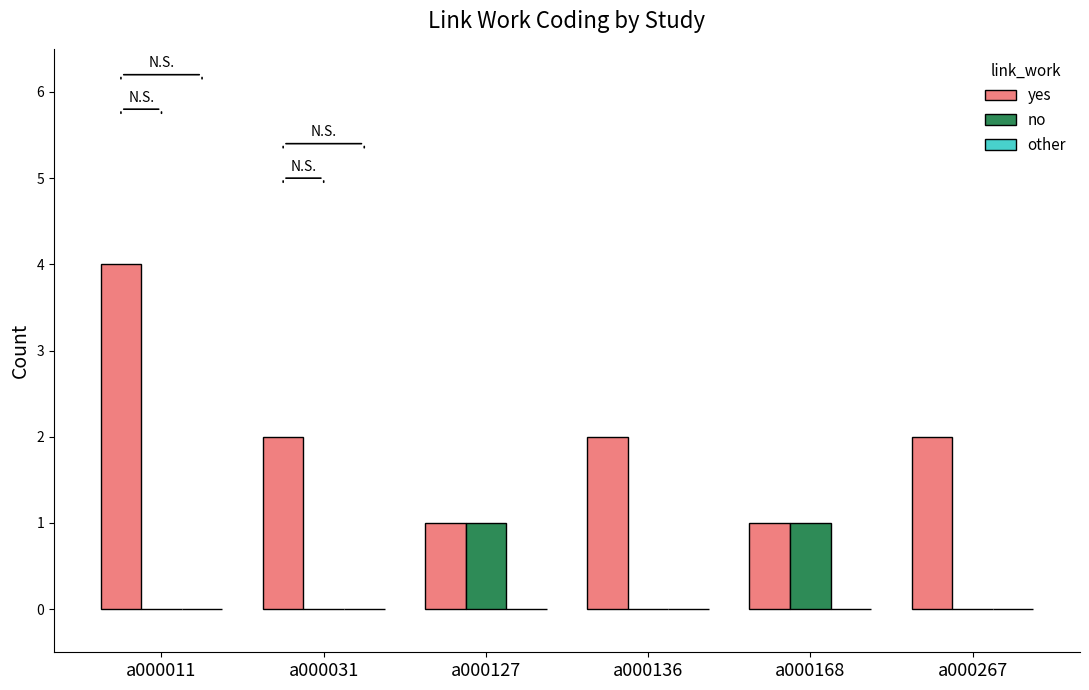

What is the approximate value of yes at a000011?

4